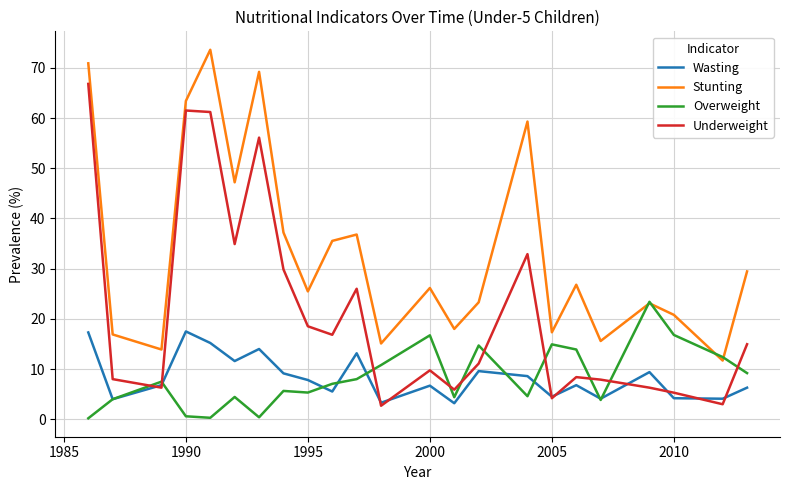

Which series has the largest total across all categories?

Stunting